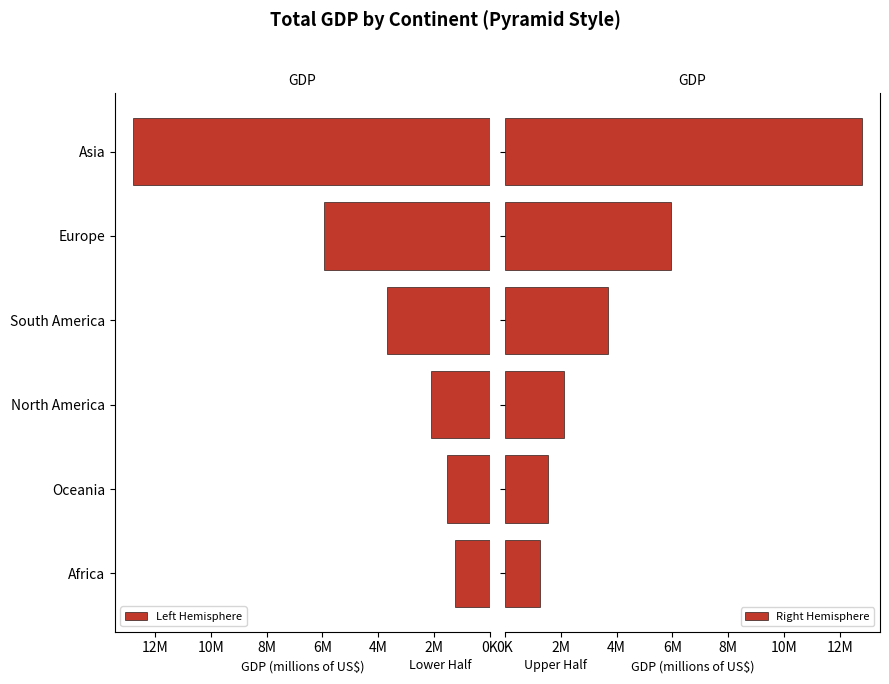

Reading left to right, transcribe all the data shown in this chart.

Left Hemisphere: 1254000	1550000	2100000	3700000	5950000	12800000
Right Hemisphere: 1254000	1550000	2100000	3700000	5950000	12800000